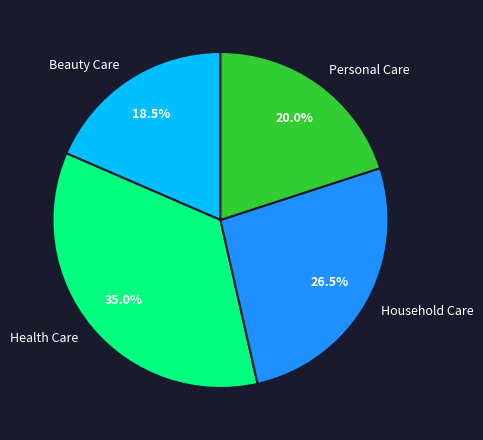

What is the largest slice in the pie chart?

Health Care